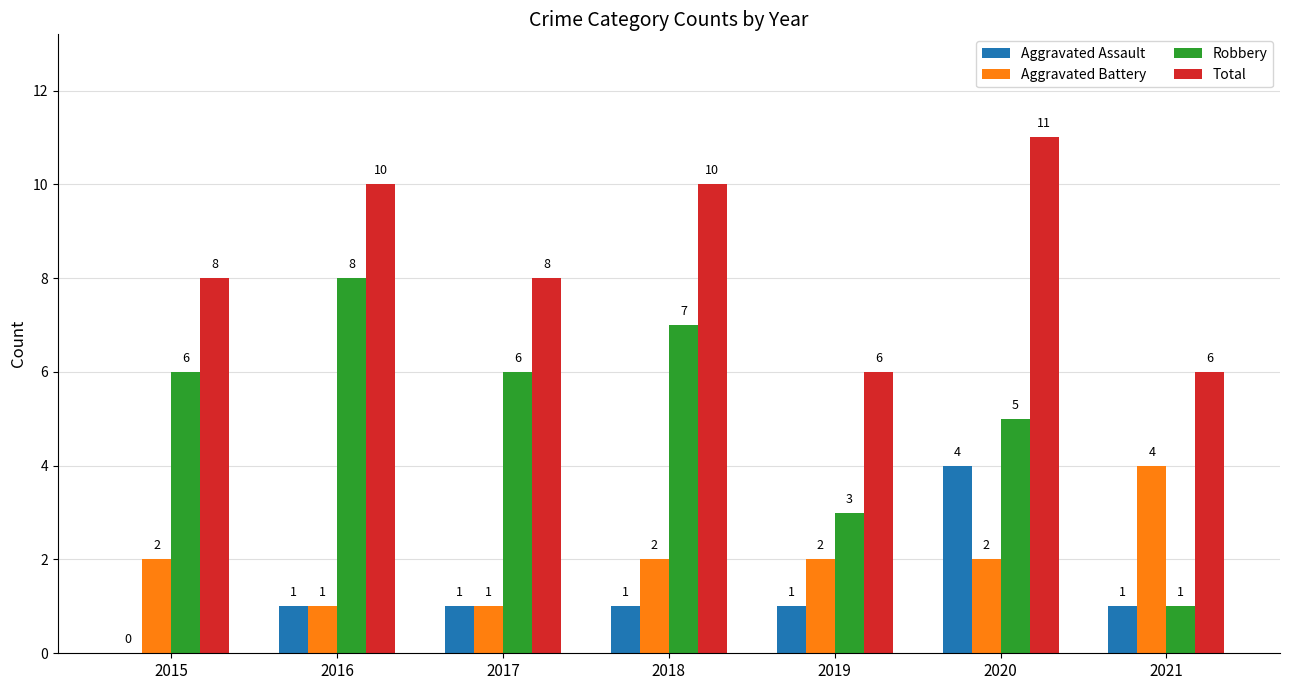

What value does the Total series have at 2020?

11